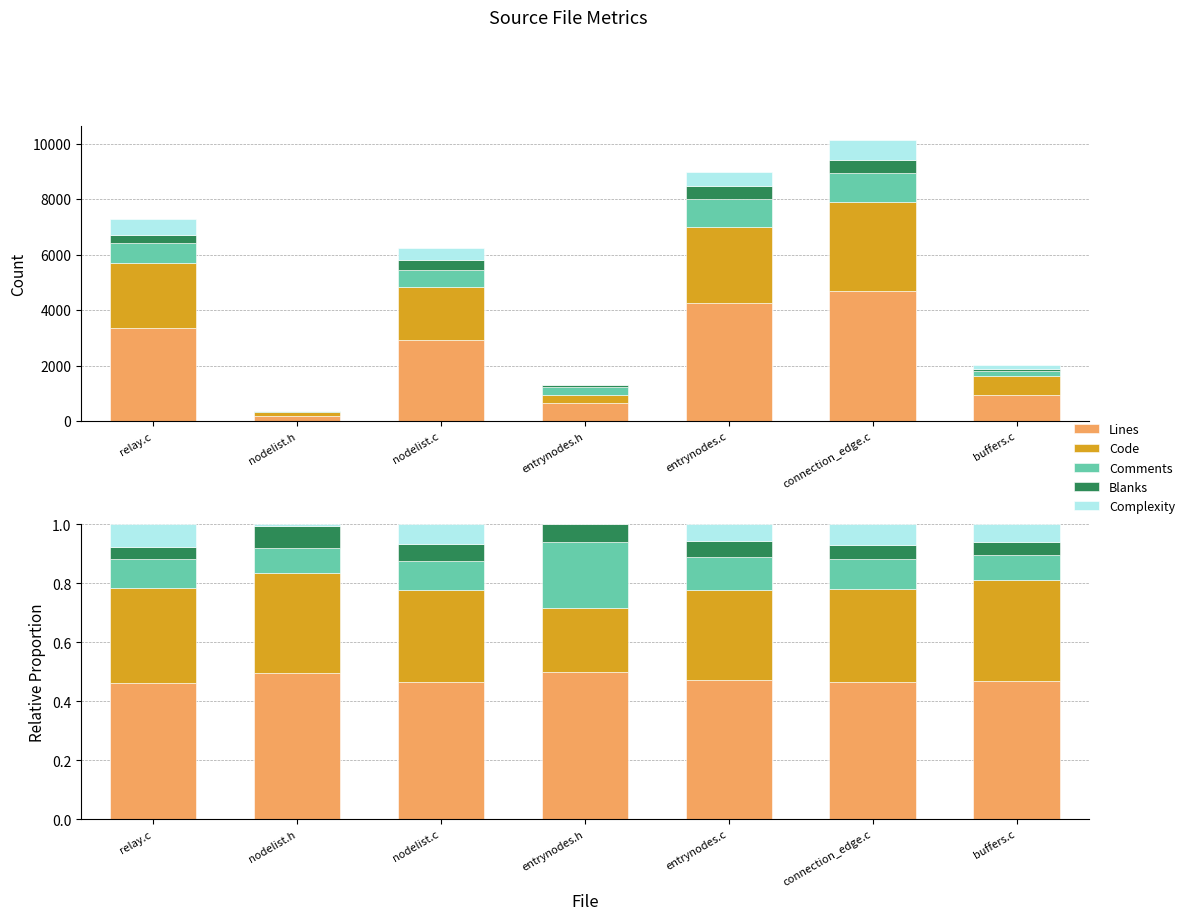

Reading left to right, transcribe all the data shown in this chart.

Lines: 0.5	0.5	0.5	0.5	0.5	0.5	0.5
Code: 0.3	0.3	0.3	0.2	0.3	0.3	0.3
Comments: 0.1	0.1	0.1	0.2	0.1	0.1	0.1
Blanks: 0.0	0.1	0.1	0.1	0.1	0.0	0.0
Complexity: 0.1	0.0	0.1	0.0	0.1	0.1	0.1